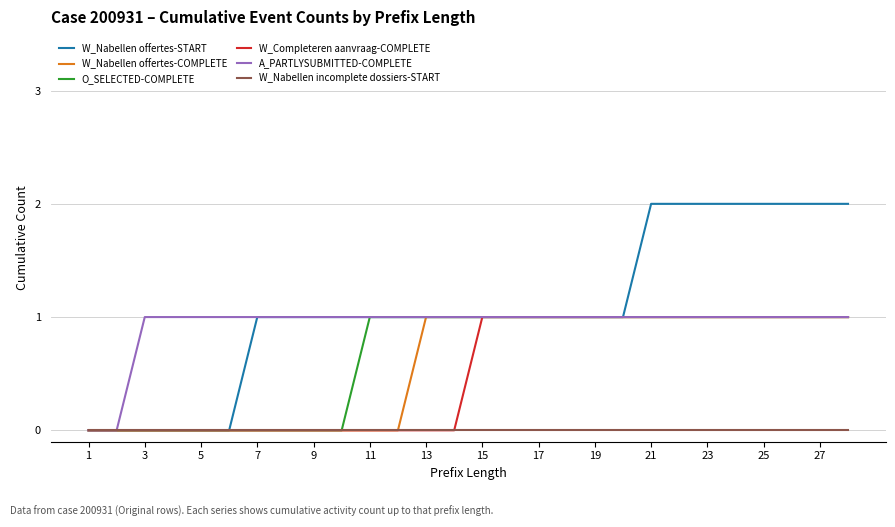

What is the difference between the maximum and second lowest values in the W_Nabellen offertes-START series?

2